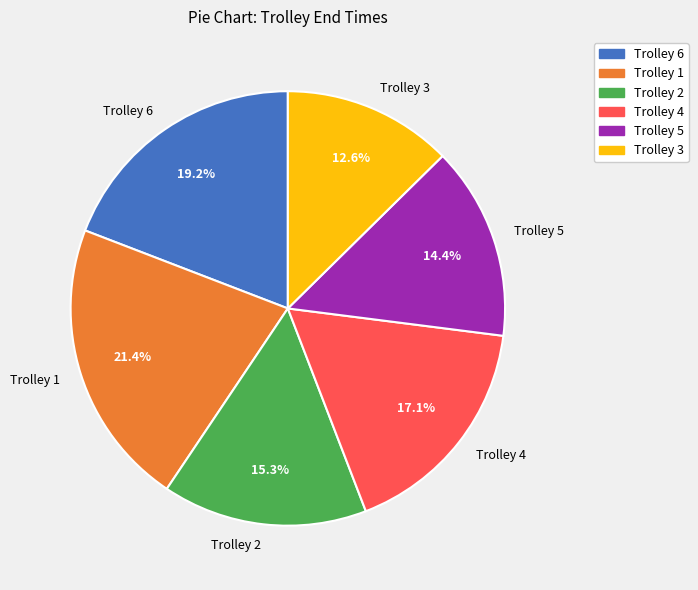

To the nearest percent, what is the average slice percentage?

17%